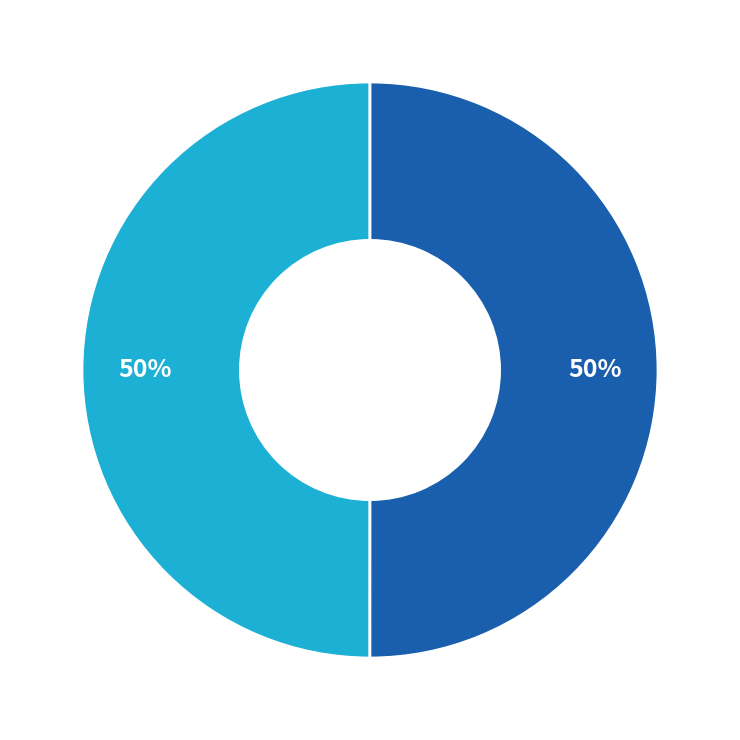

To the nearest percent, what is the average slice percentage?

50%